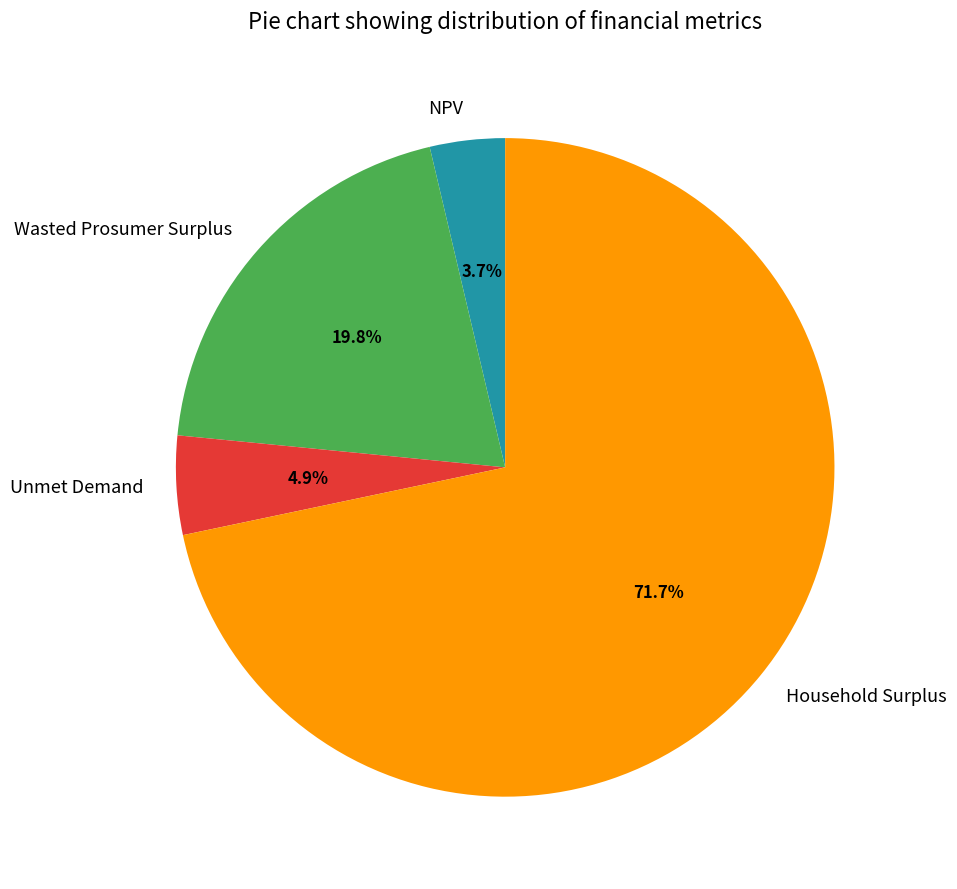

Is it true that Household Surplus is 79% of the pie?

False